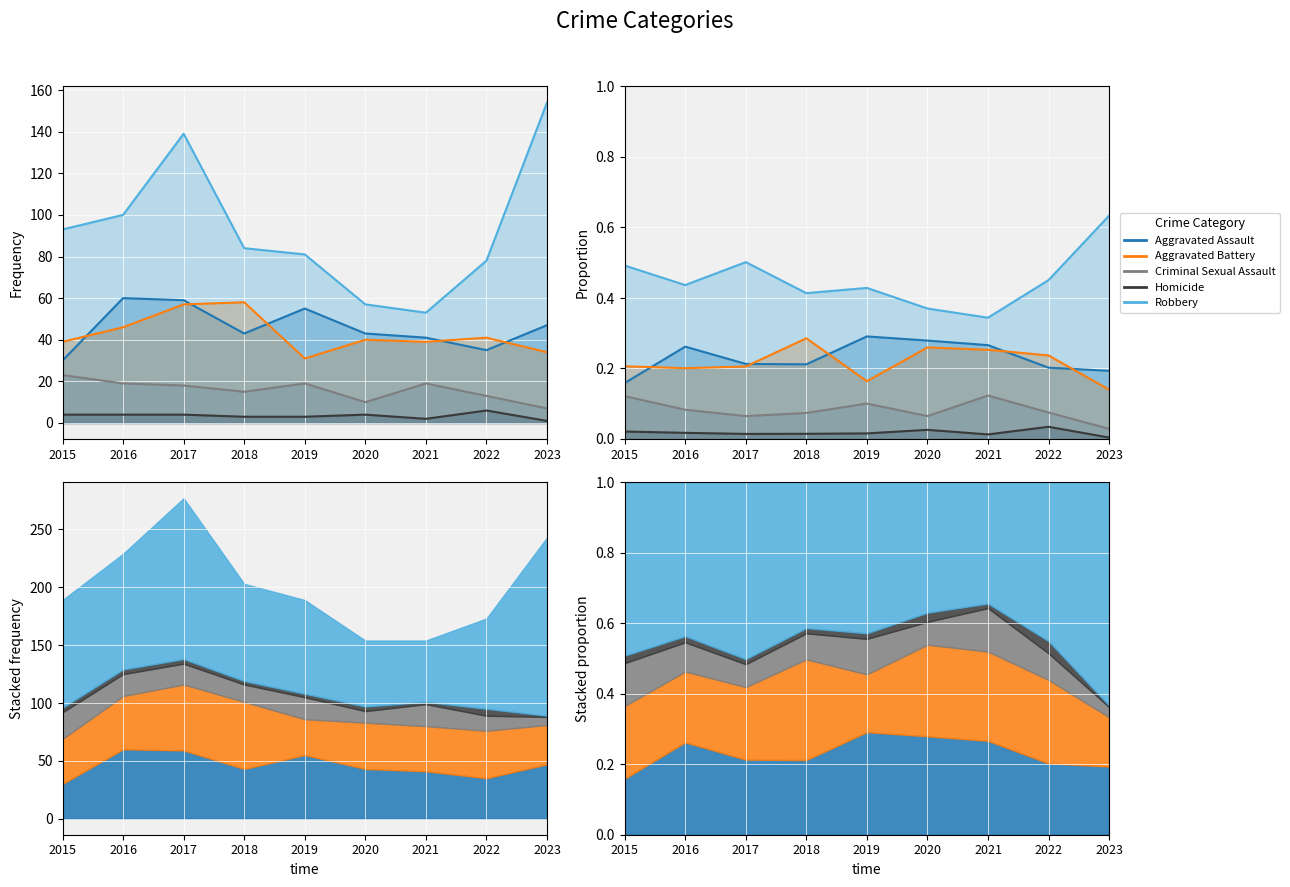

Rank the series at 2022 from highest to lowest value.

Robbery, Aggravated Battery, Aggravated Assault, Criminal Sexual Assault, Homicide